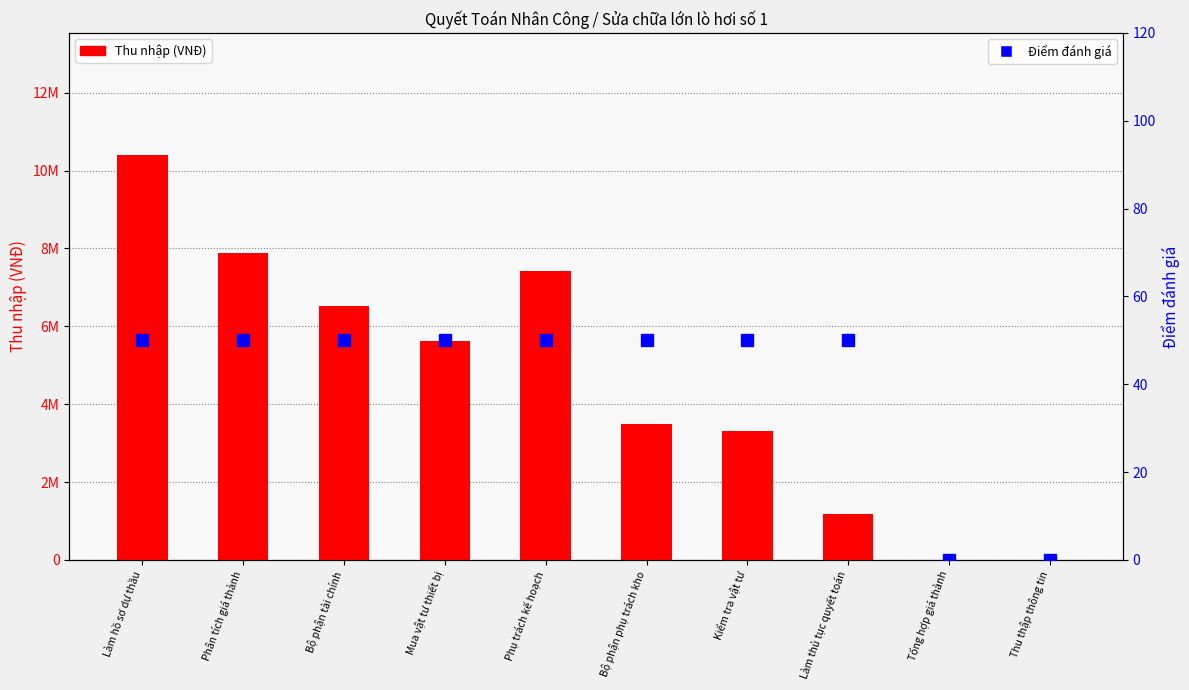

Where is Thu nhập (VNĐ) nearest to the value 5207040?

Mua vật tư thiết bị